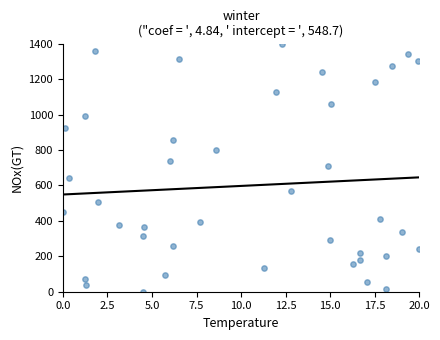

What is the range of Y values (max minus min)?

1400.0